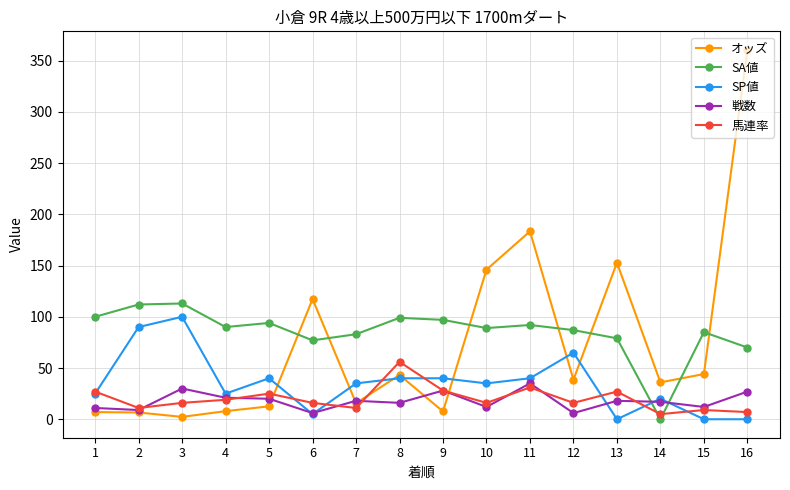

What is the value of the オッズ point at the 3rd from the left?

2.3